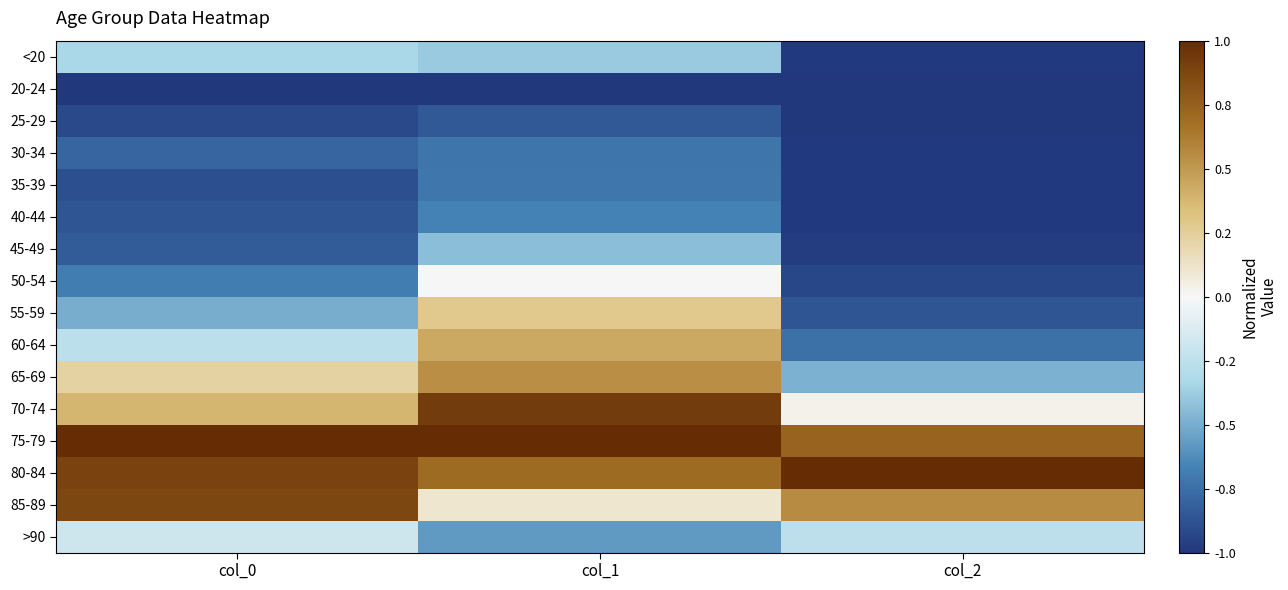

Between col_1 and col_0, which is larger?

col_0